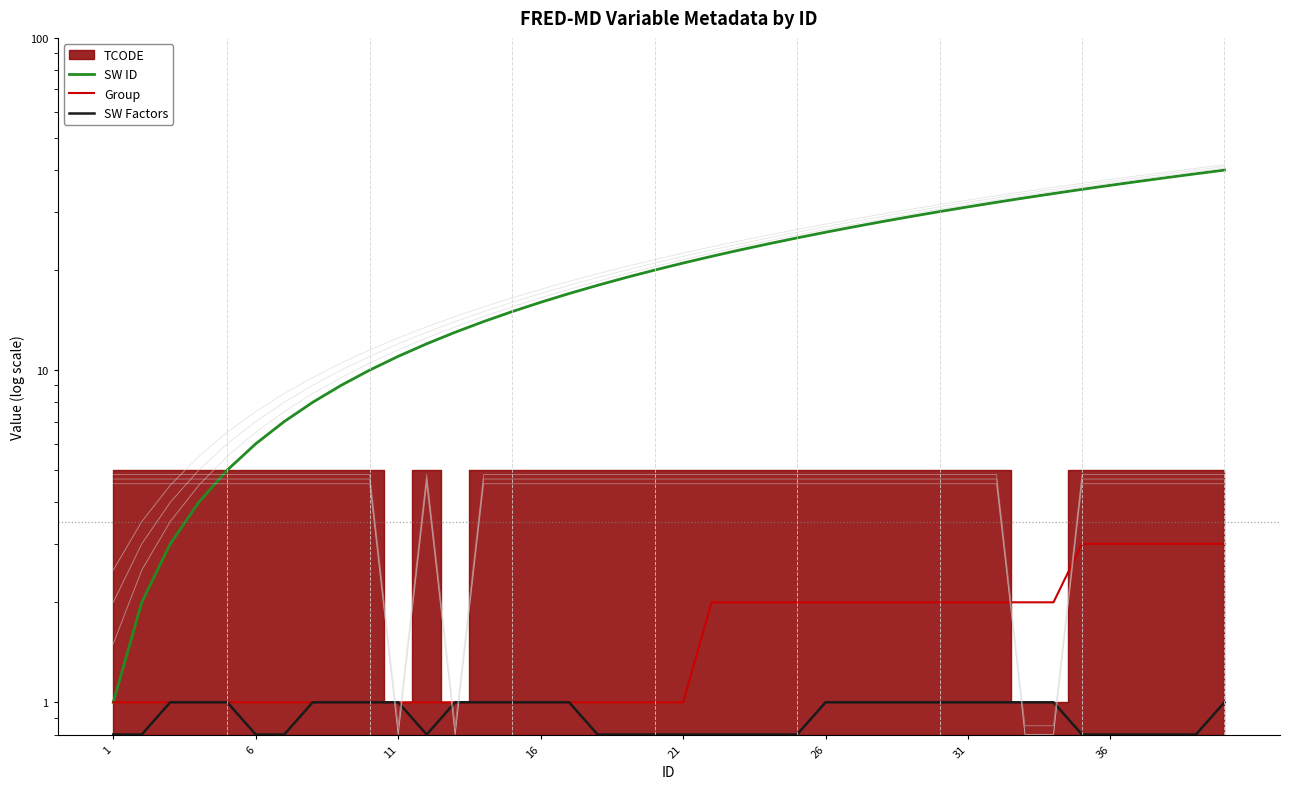

At which label does SW Factors reach its peak?

11